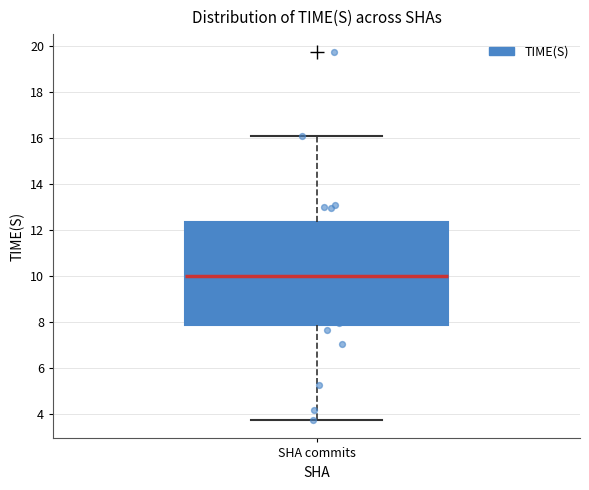

Transcribe this box plot: give where the median line is, the range the box spans, and where the two whiskers end, as read against the y-axis. The values are not printed on the chart, so give them approximately, as read against the axis.

median 10.0, box 7.8 to 12.4, whiskers 3.8 to 16.0